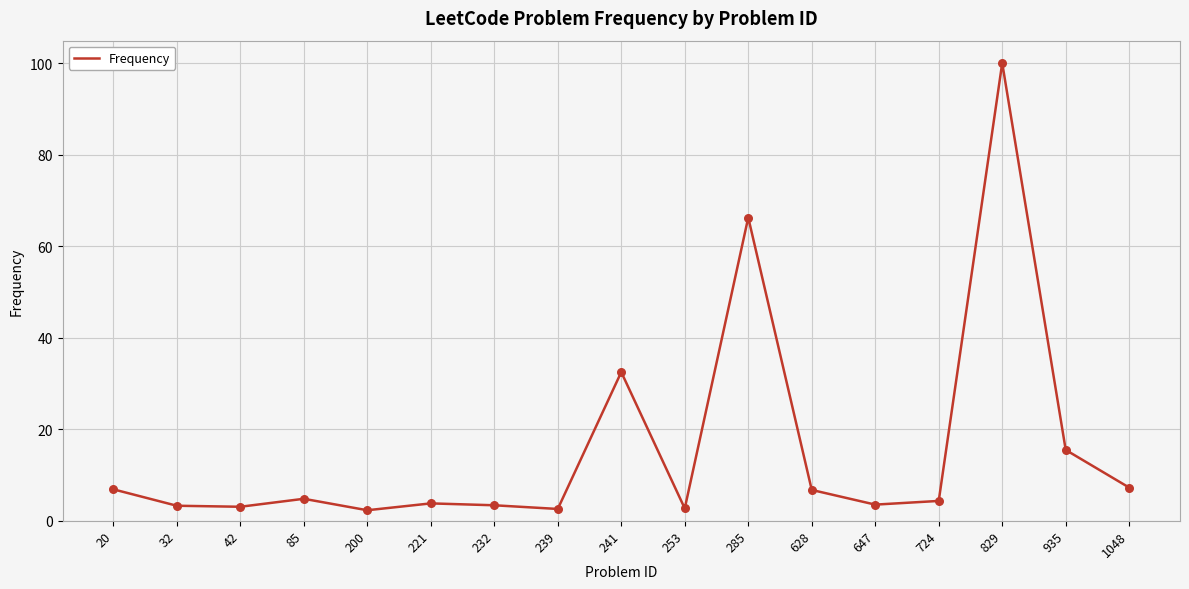

Approximately how many times larger is the value at 935 compared to 85?

3.2